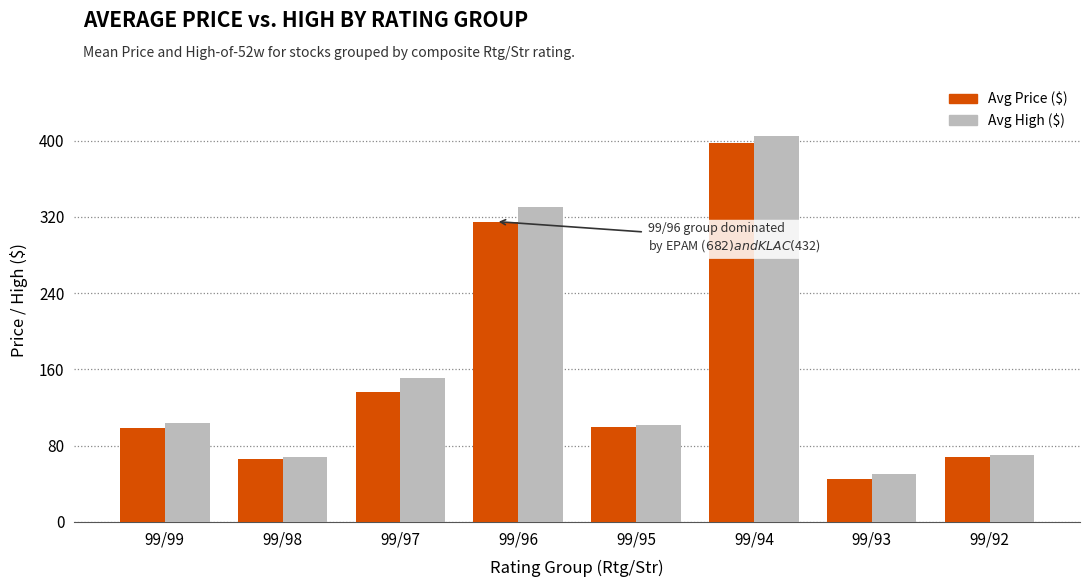

Which series has the largest total across all categories?

Avg High ($)